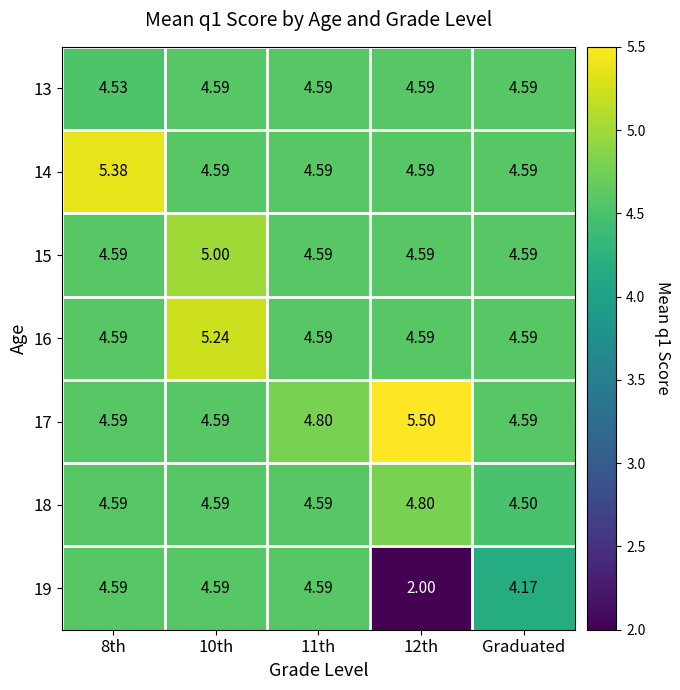

Is the value of 13 at 8th greater than the value of 17 at 10th?

No